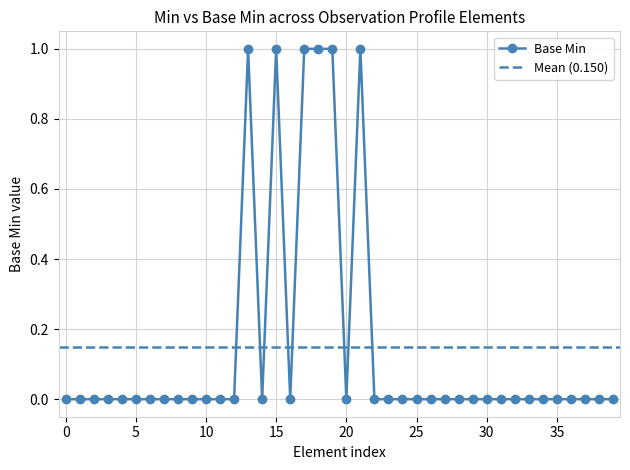

What is the maximum value shown in the chart?

1